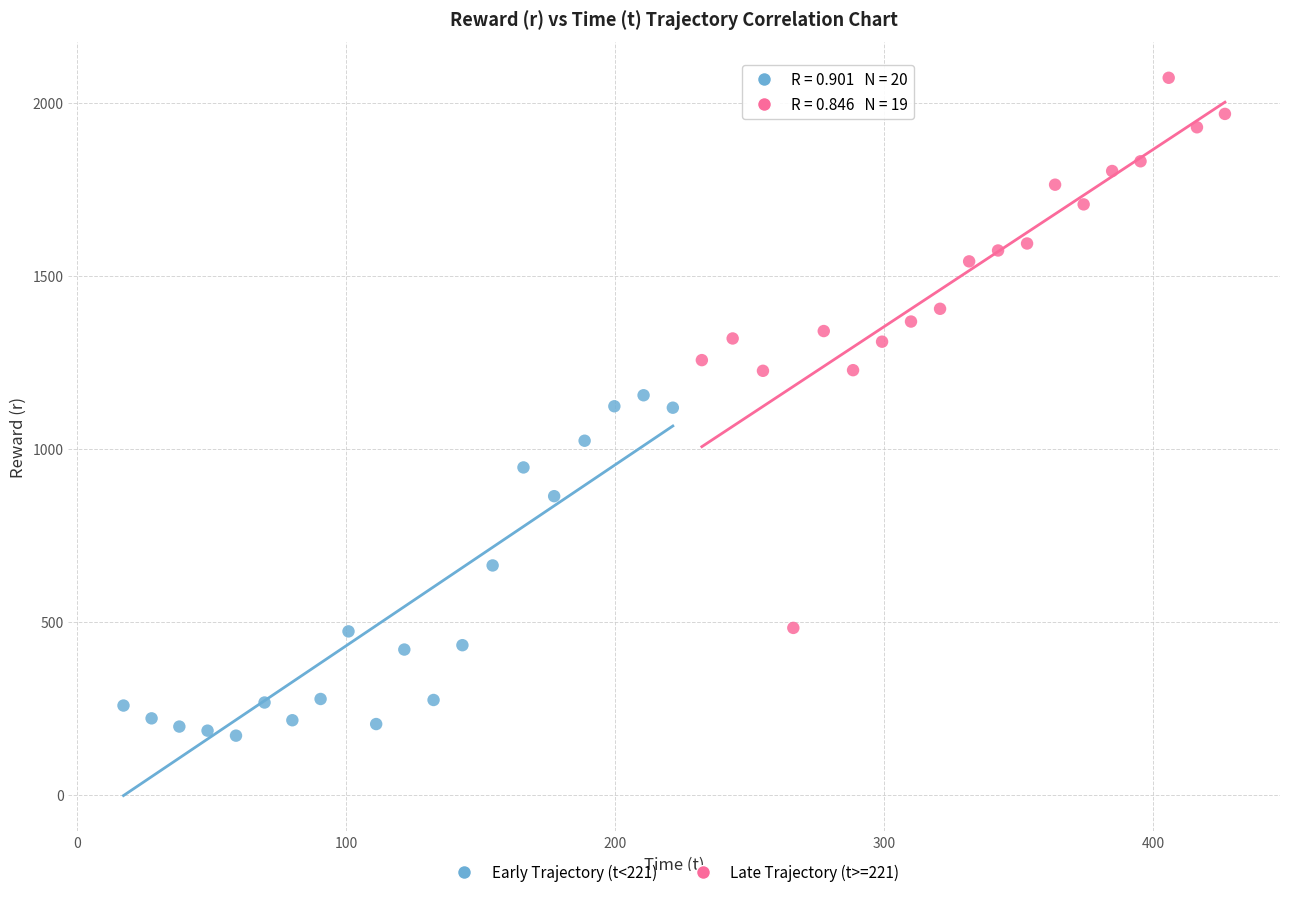

Which series reaches the minimum Y coordinate?

Early Trajectory (t<221)